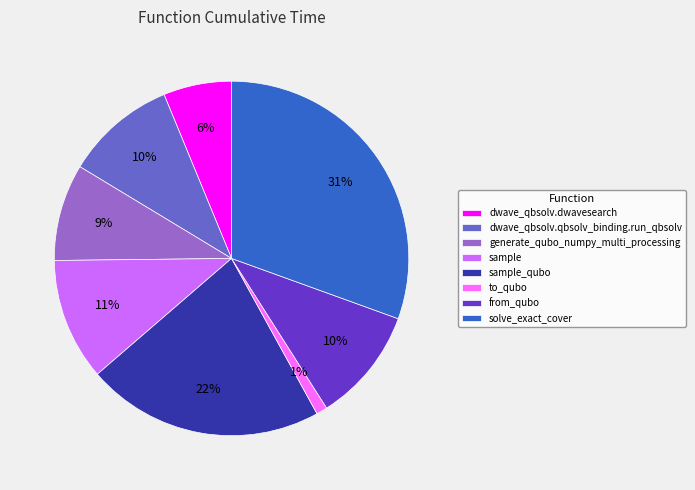

What percentage is the dwave_qbsolv.dwavesearch slice, to the nearest percent?

6%